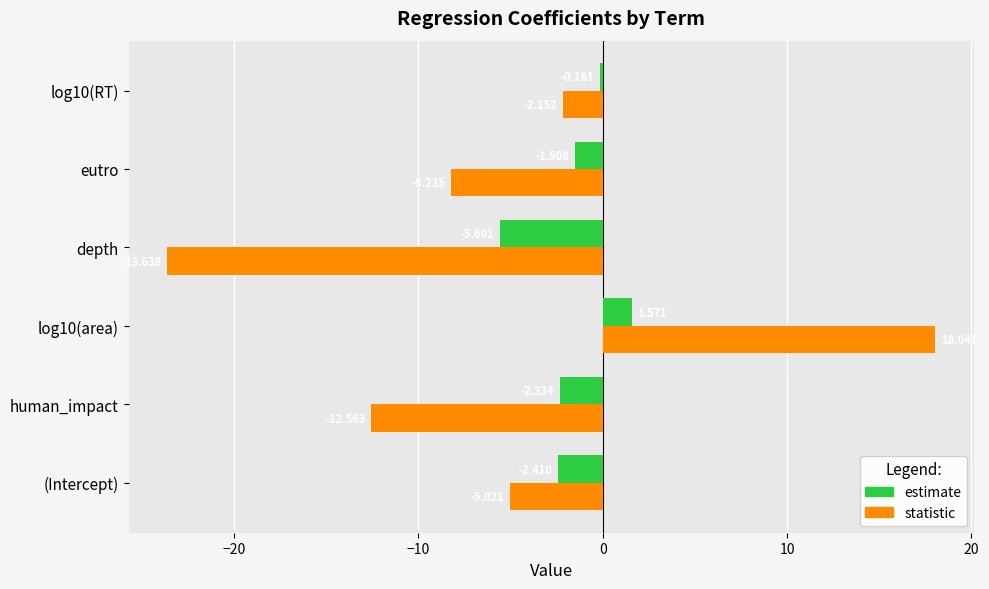

Which series has the widest spread of values?

statistic